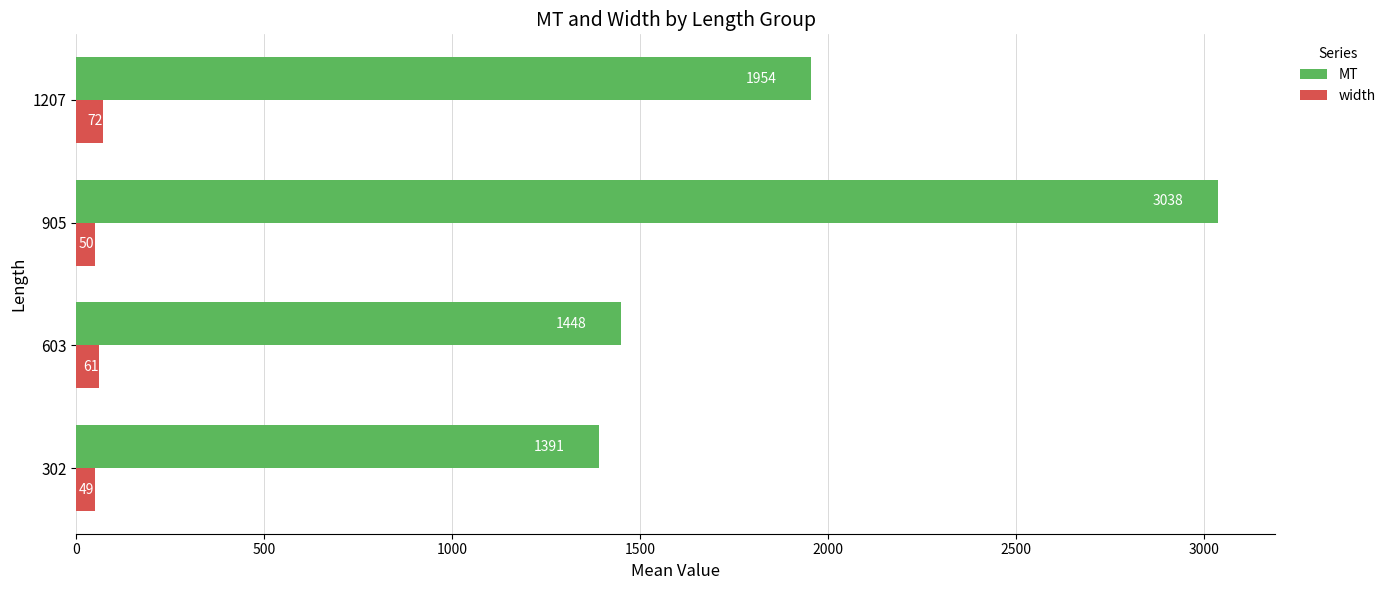

At which label is MT closest to 2214?

1207